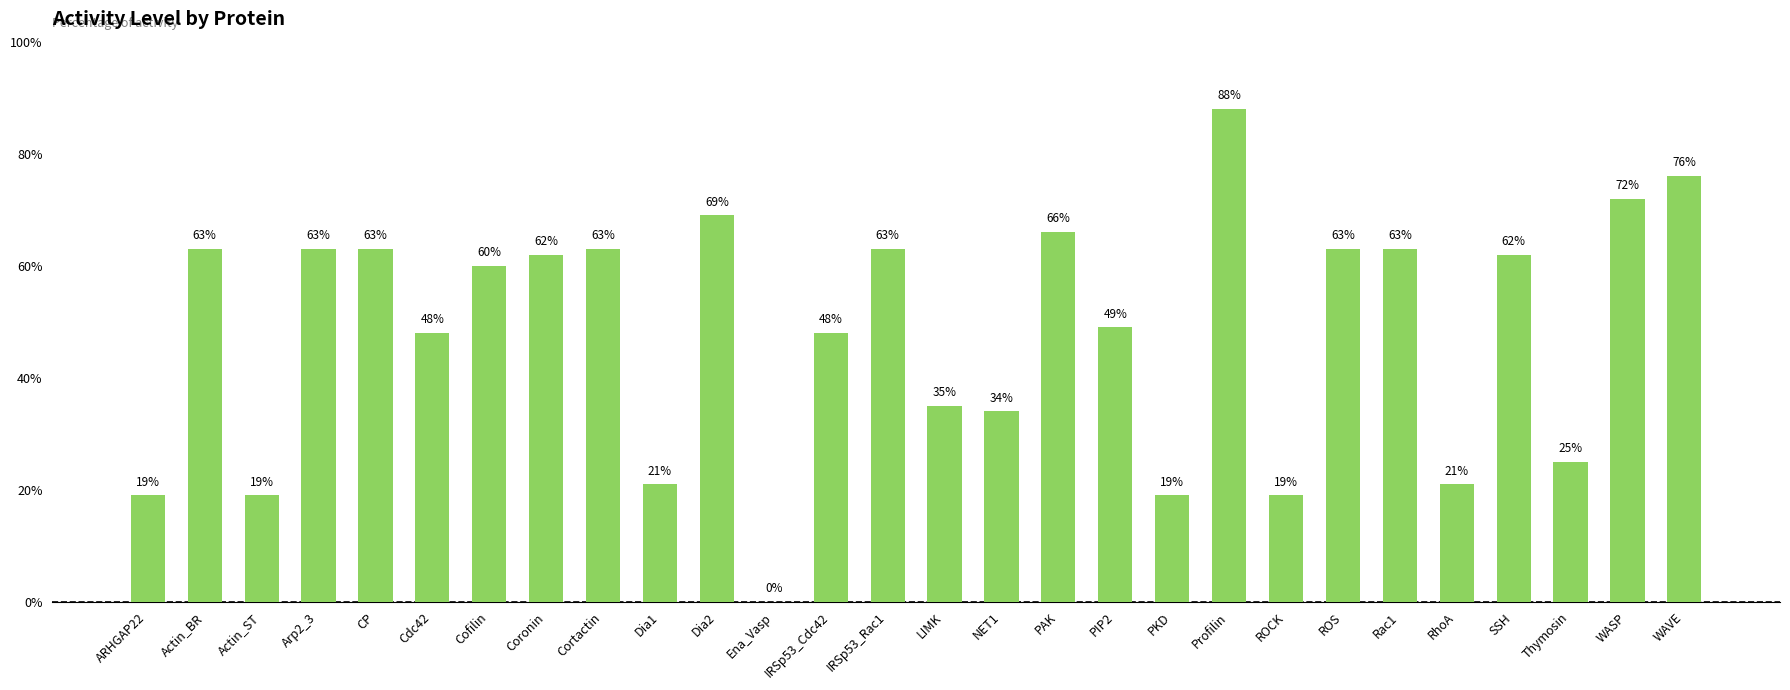

Reading left to right, what are all the values shown in this chart?

19	63	19	63	63	48	60	62	63	21	69	0	48	63	35	34	66	49	19	88	19	63	63	21	62	25	72	76